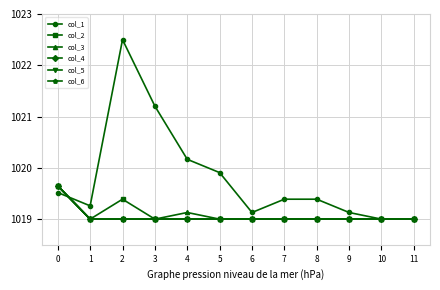

At how many categories does at least one series exceed 1021?

2